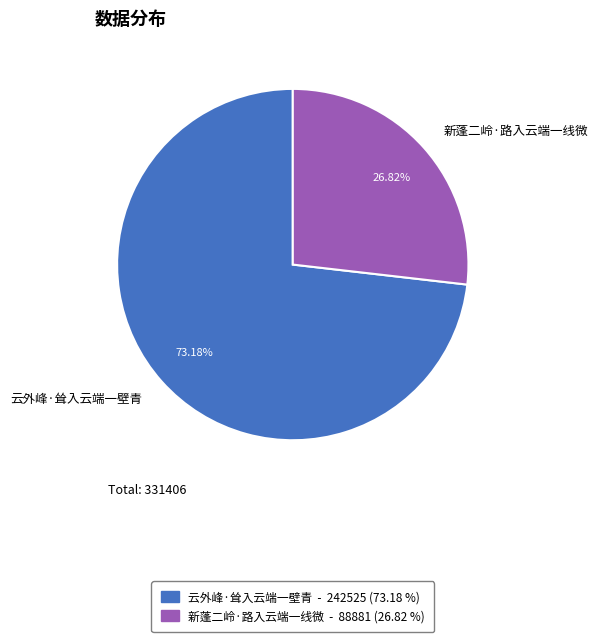

Count the number of slices in the pie.

2